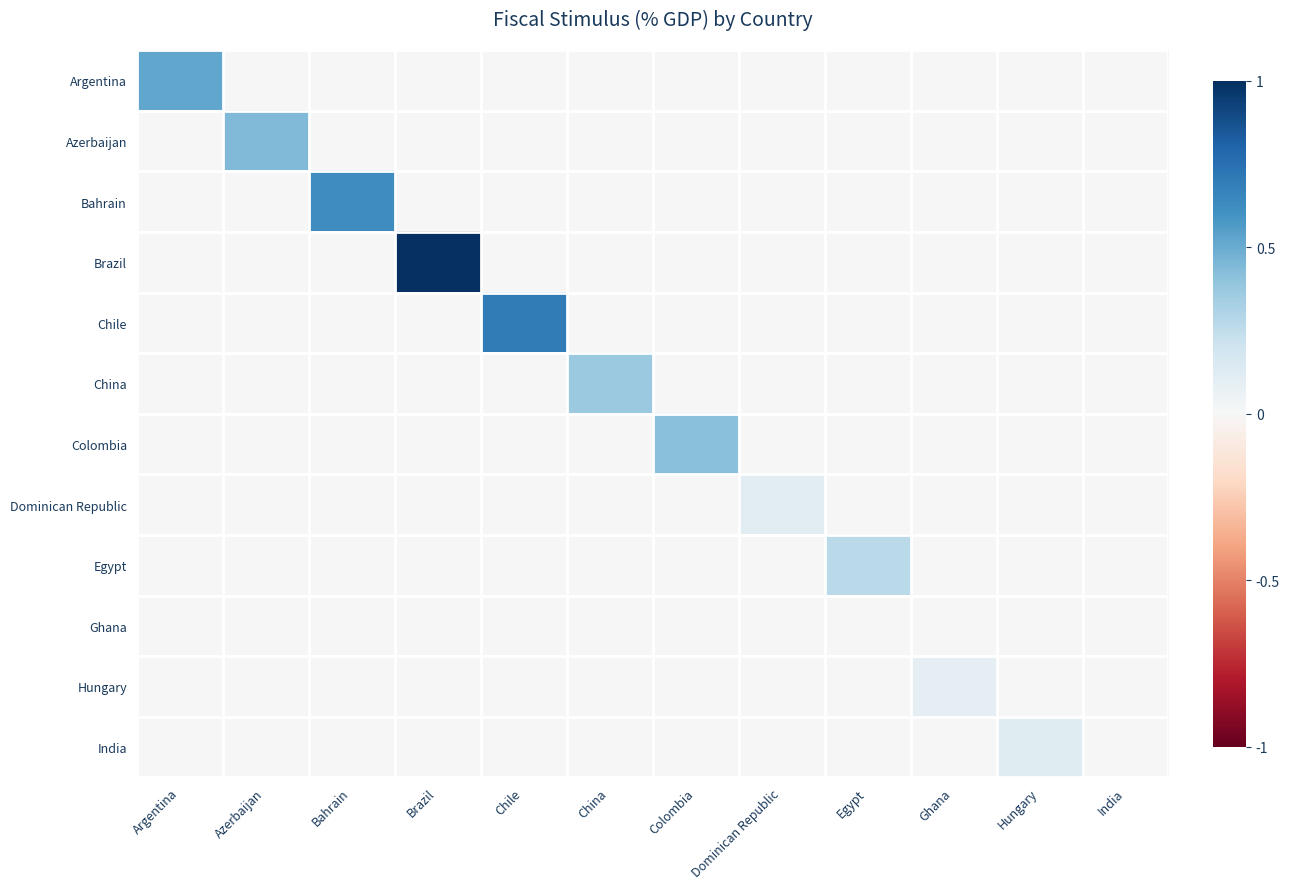

Which series has the widest spread of values?

Brazil